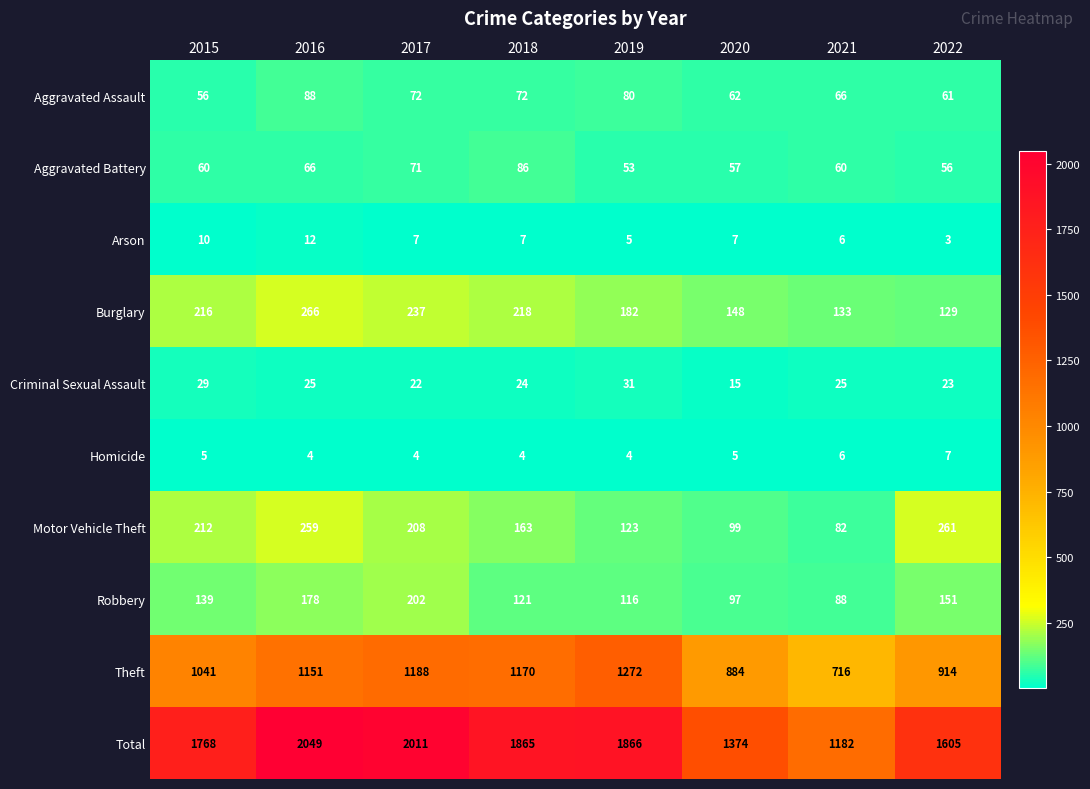

The value of Robbery at 2017 is 362. True or false?

False